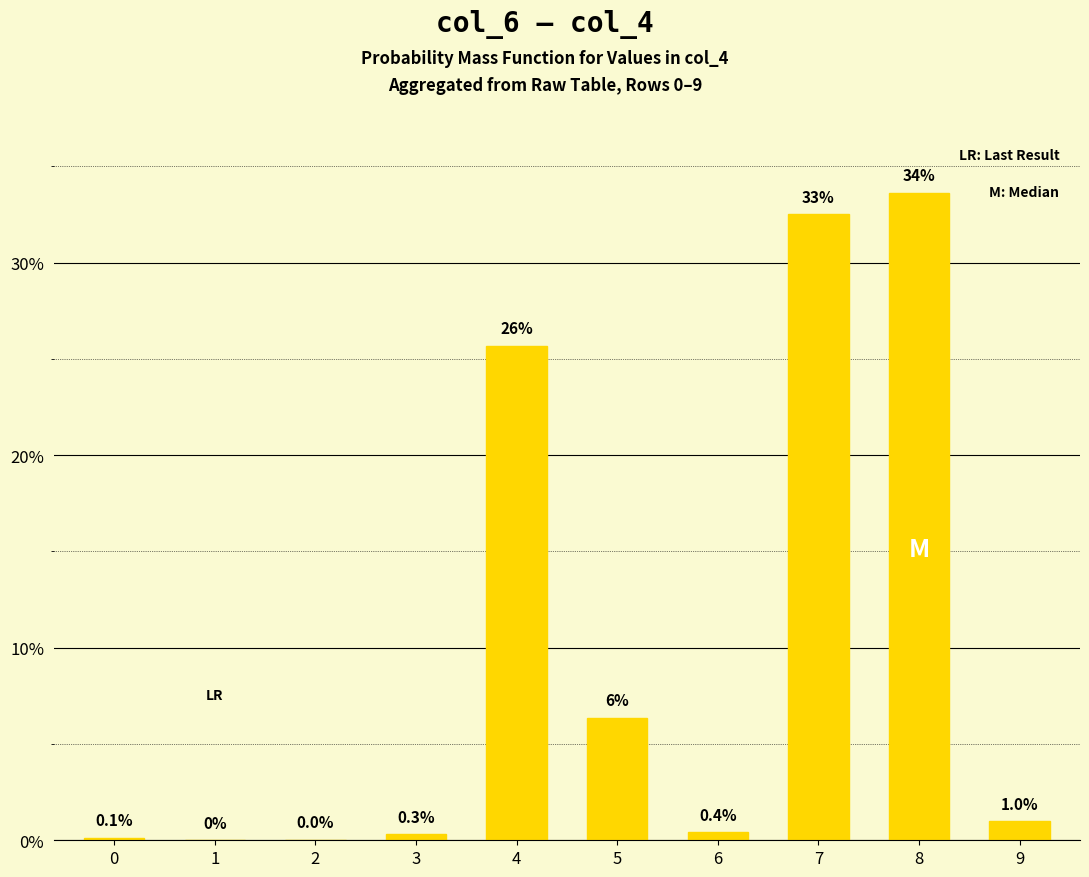

Read the value at 8.

33.6